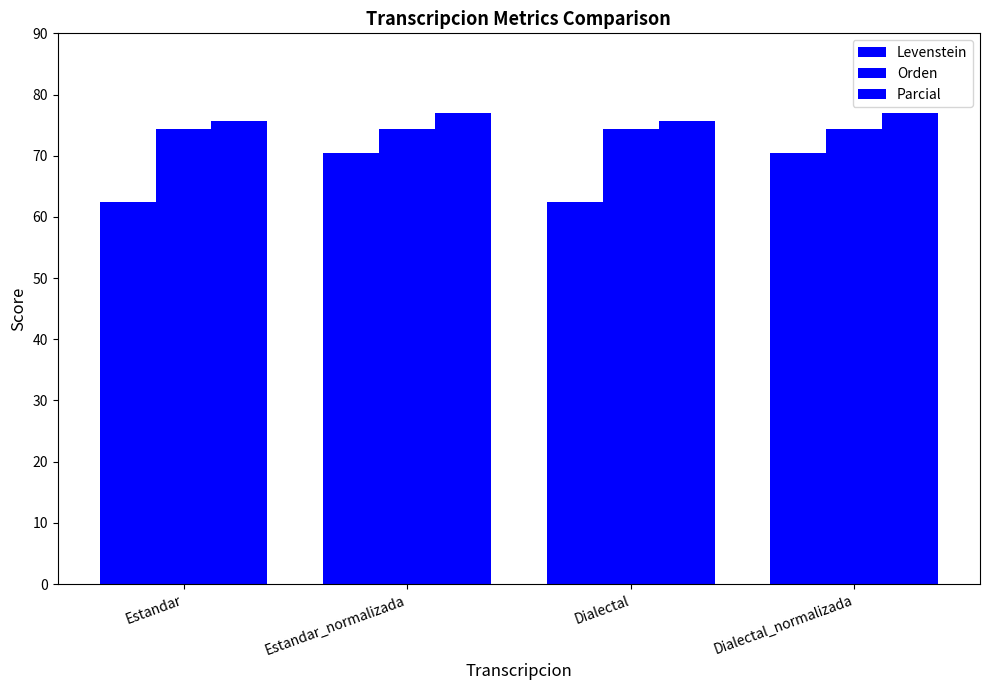

How many bars are there in each group?

3